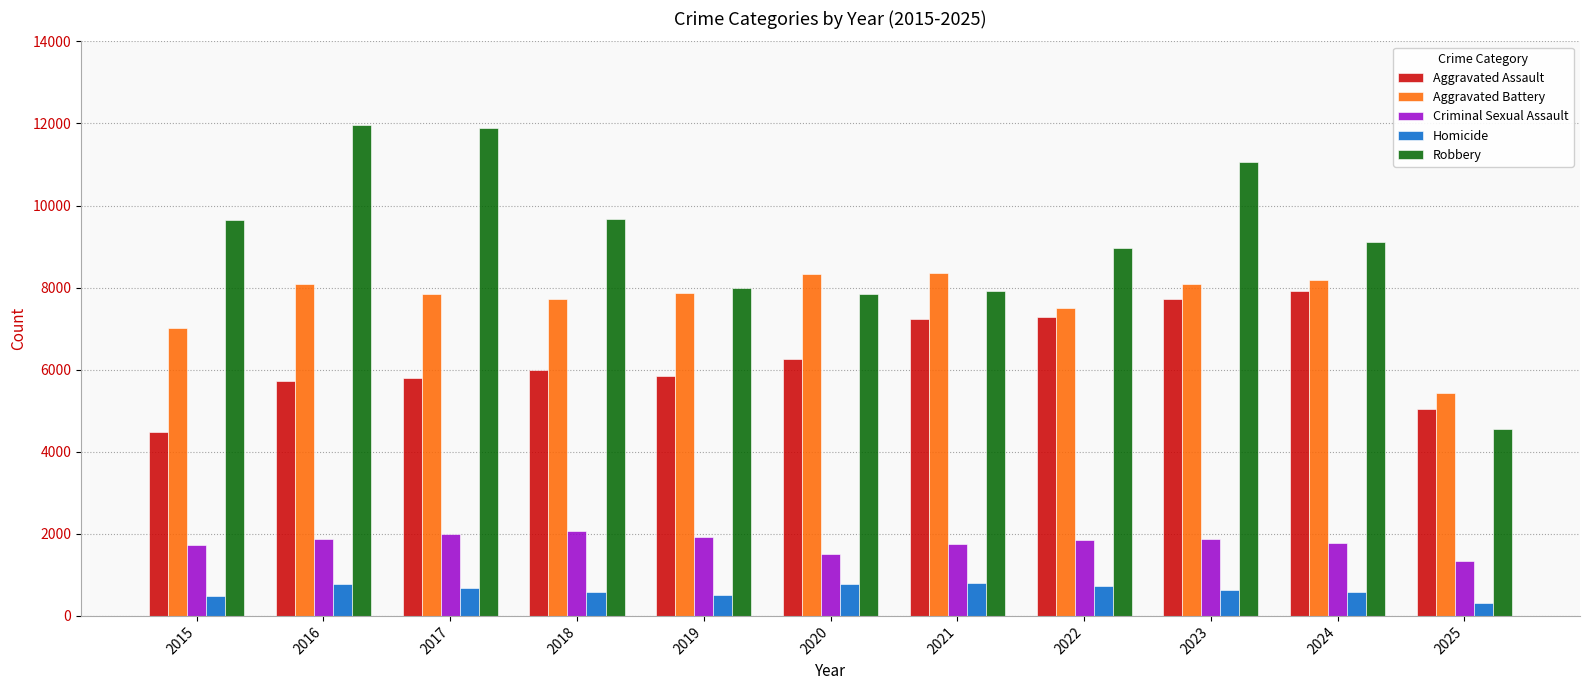

Where is Aggravated Assault nearest to the value 6192?

2020